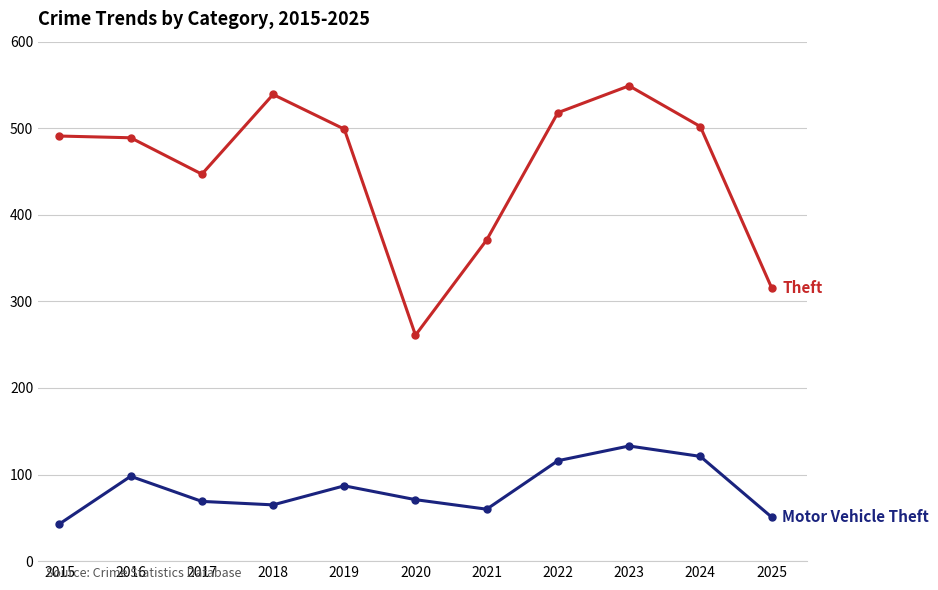

What is the smallest value displayed?

43